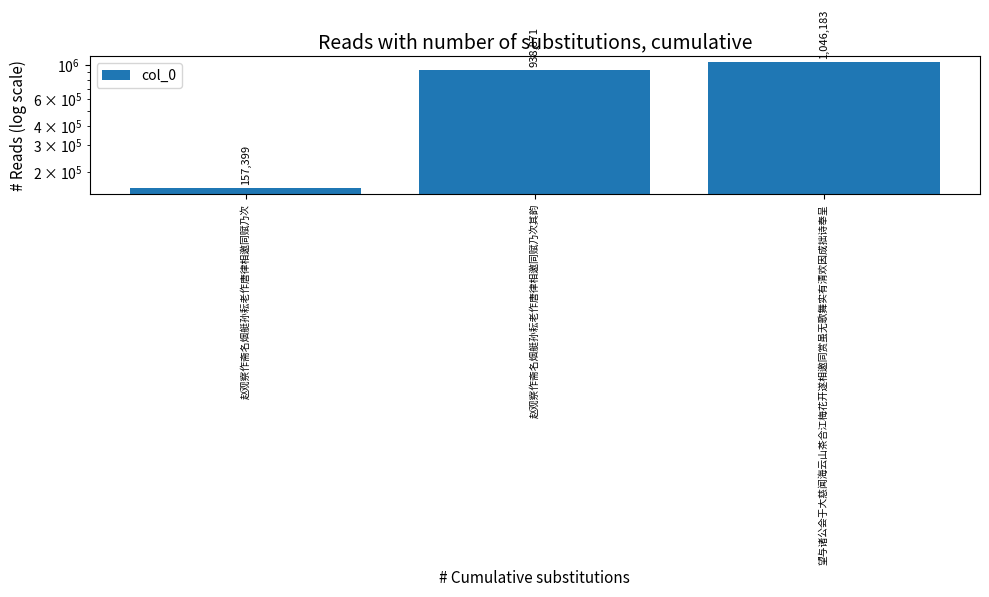

Read the value at 赵观察作斋名烟艇孙耘老作唐律相邀同赋乃次, to the nearest 100.

157400